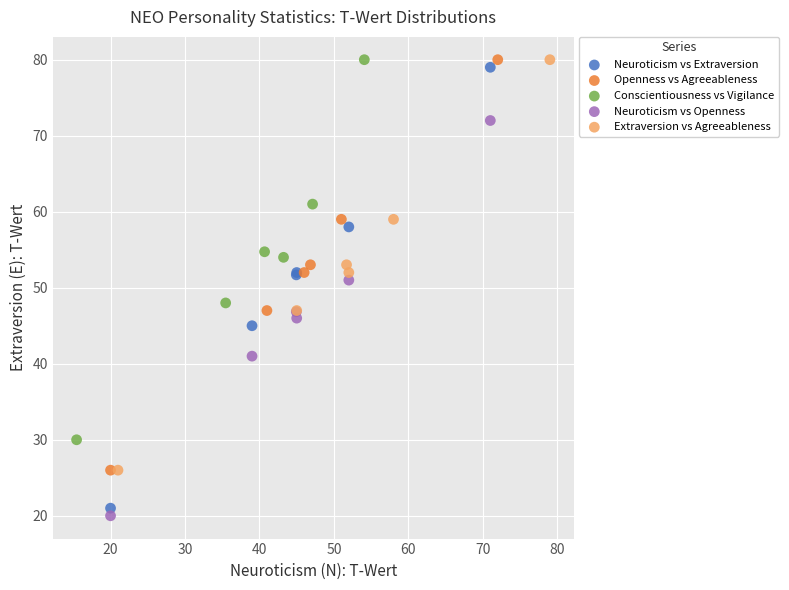

Which series contains the lowest Y value?

Neuroticism vs Openness